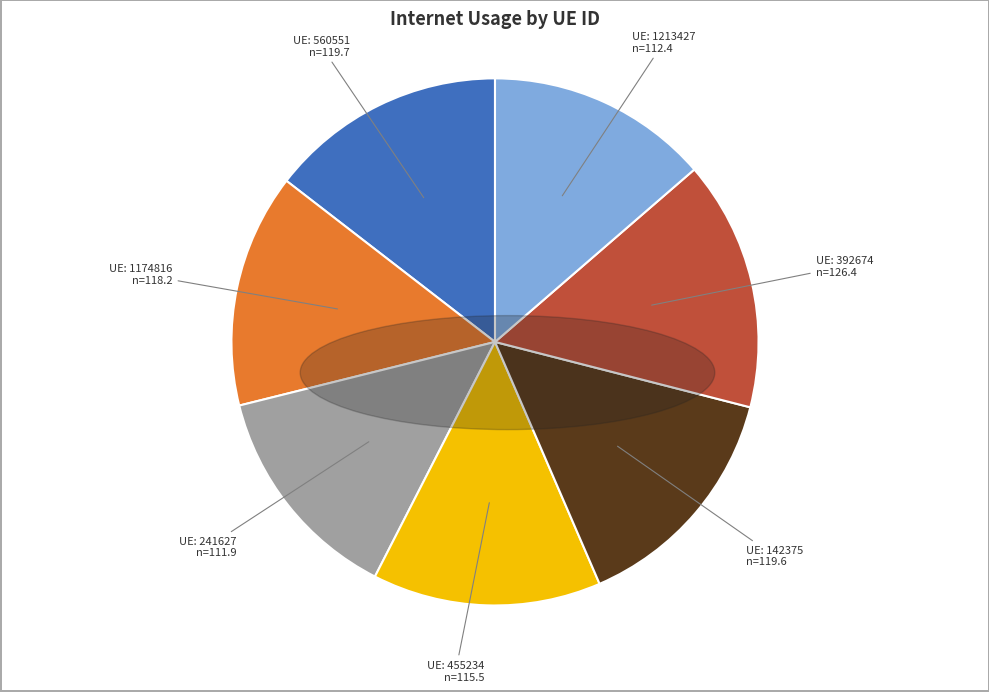

Does any single category account for the majority?

No